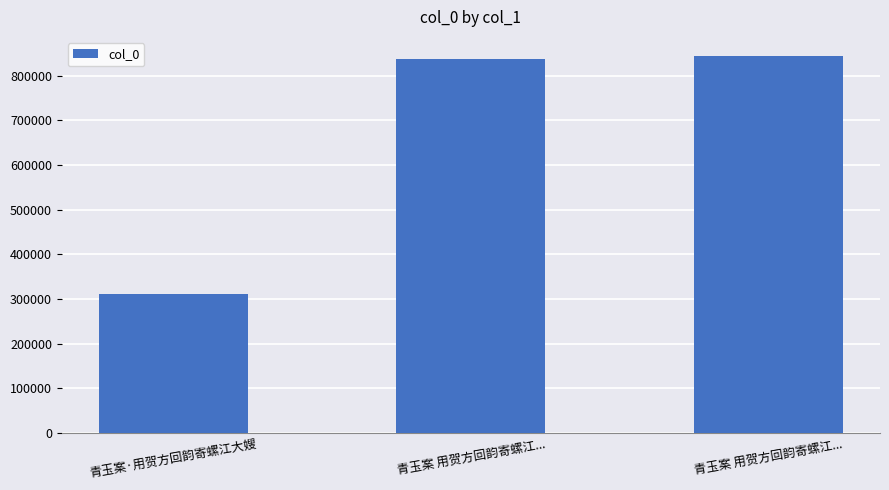

Reading left to right, extract all data points from this chart.

青玉案·用贺方回韵寄螺江大嫂=311101	青玉案 用贺方回韵寄螺江...=836059	青玉案 用贺方回韵寄螺江...=844385